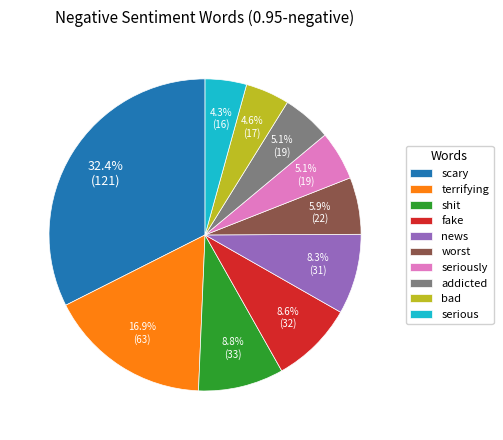

What is the ratio of the value at terrifying to the value at fake?

2.0